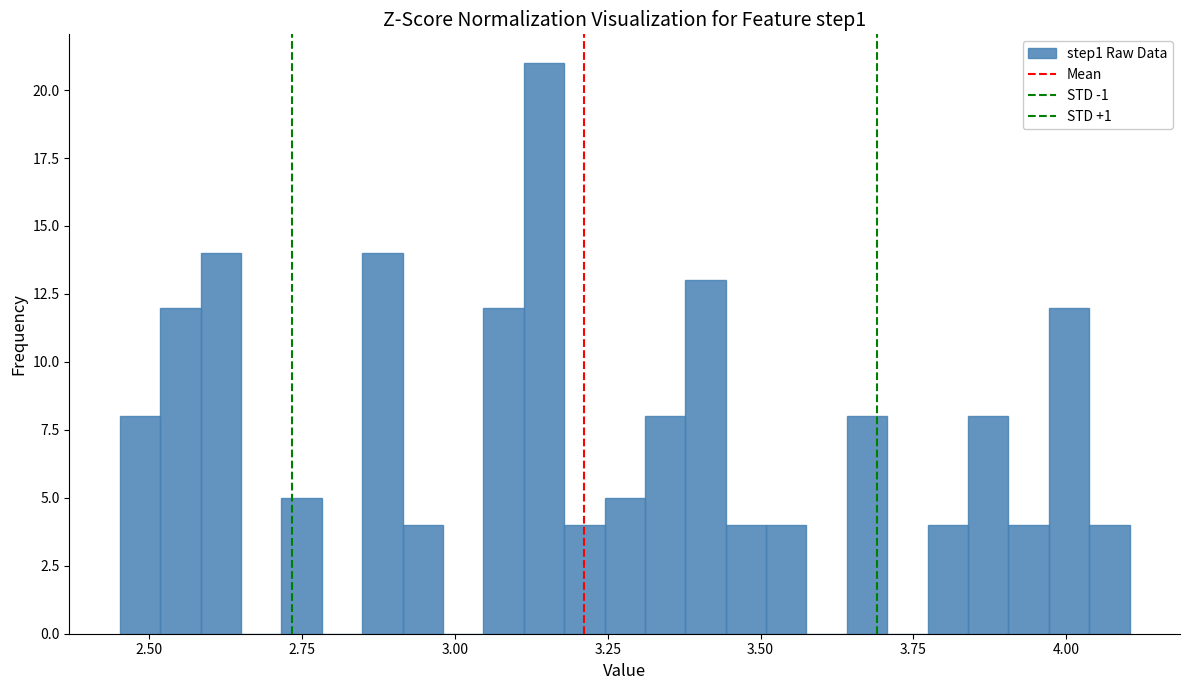

Read against the x-axis, roughly where is the centre of the tallest bar?

3.15